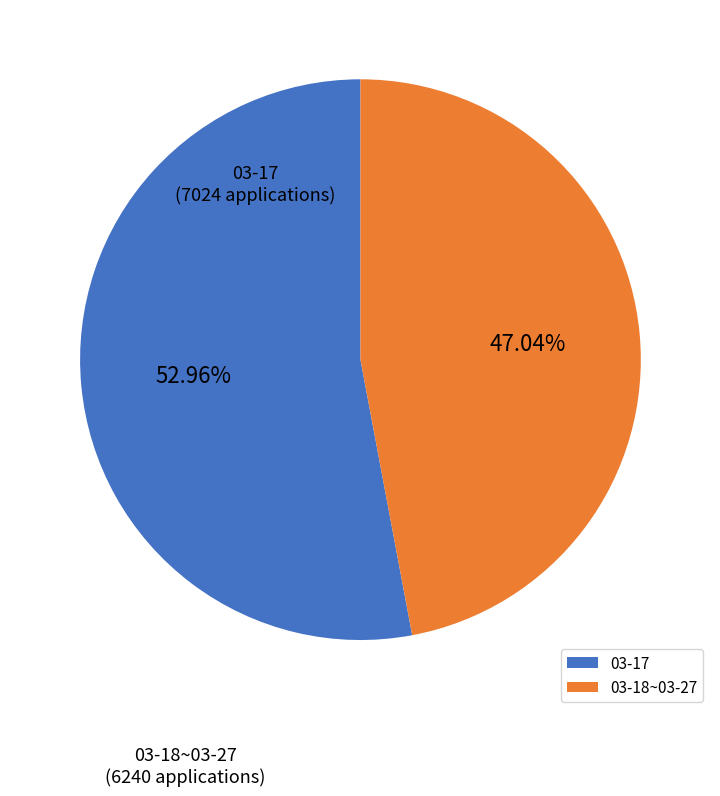

What is the smallest slice in the pie chart?

03-18~03-27